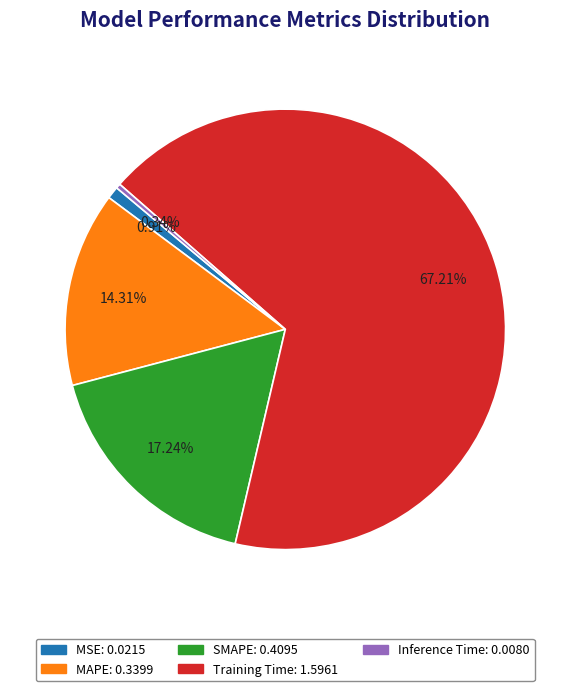

To the nearest percent, what is the difference between the largest and smallest slice percentages?

67%